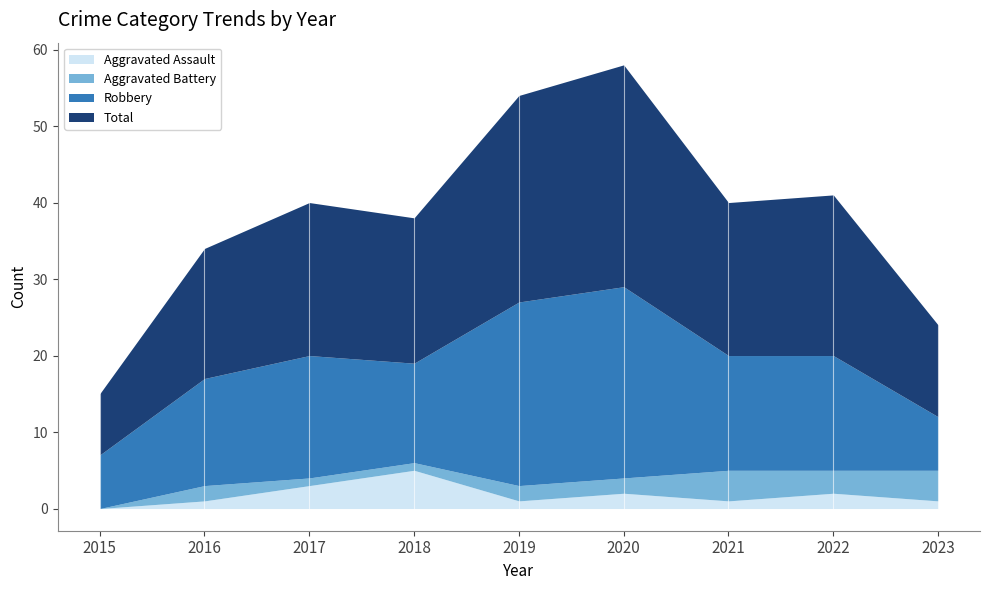

At which category does Aggravated Assault reach its first local peak?

2018